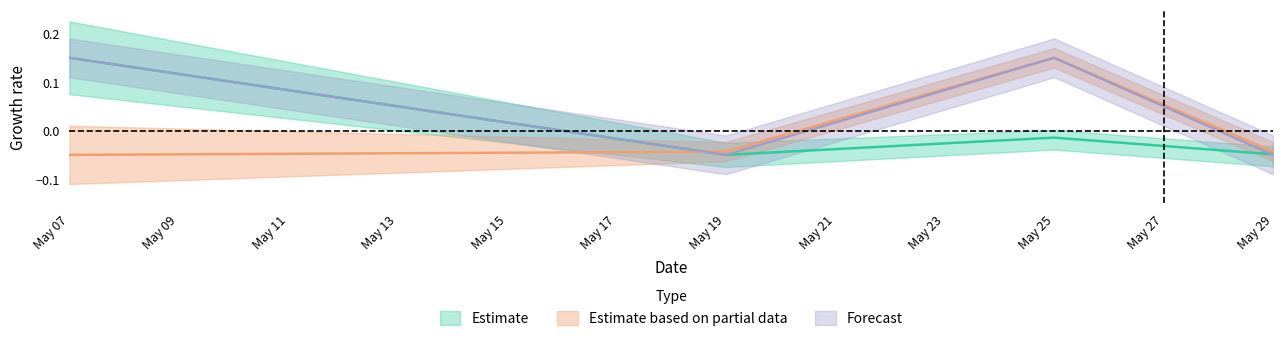

The value of sum at May 19 is -0.1. True or false?

True